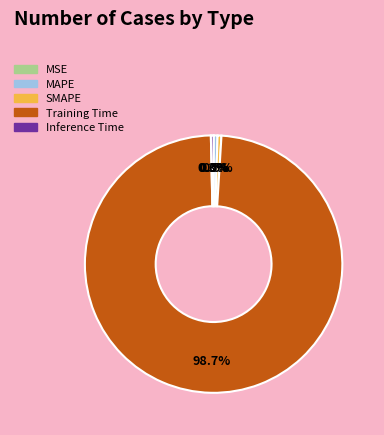

Which category has the biggest portion of the pie?

Training Time